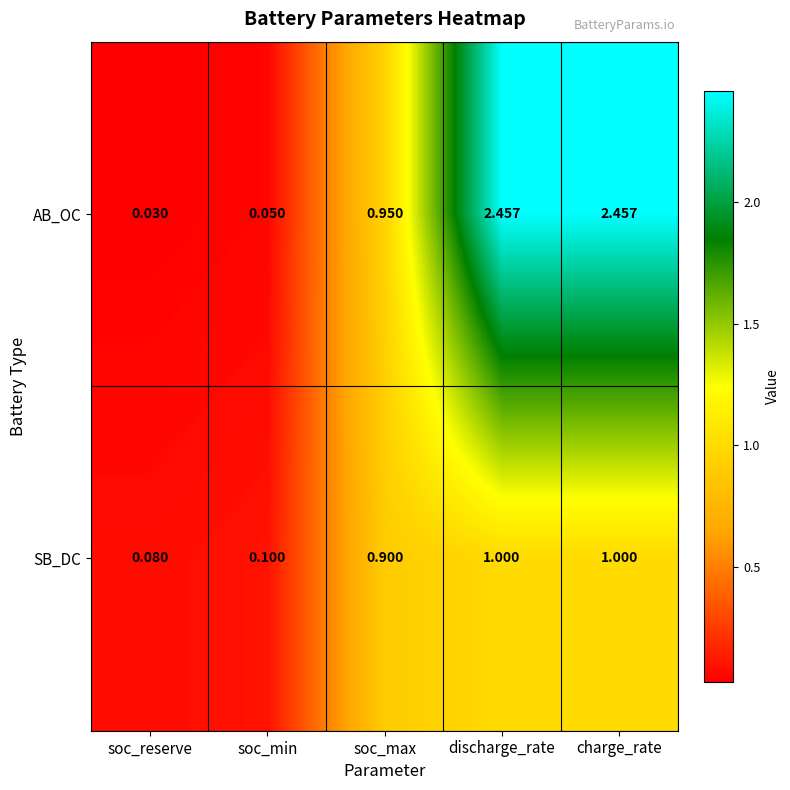

At which category does the chart reach its minimum across all series?

soc_reserve